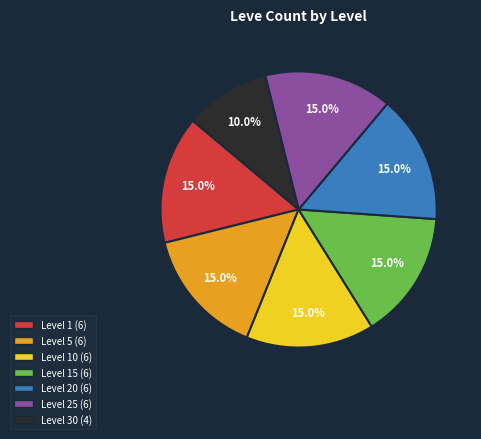

Does any single category account for the majority?

No